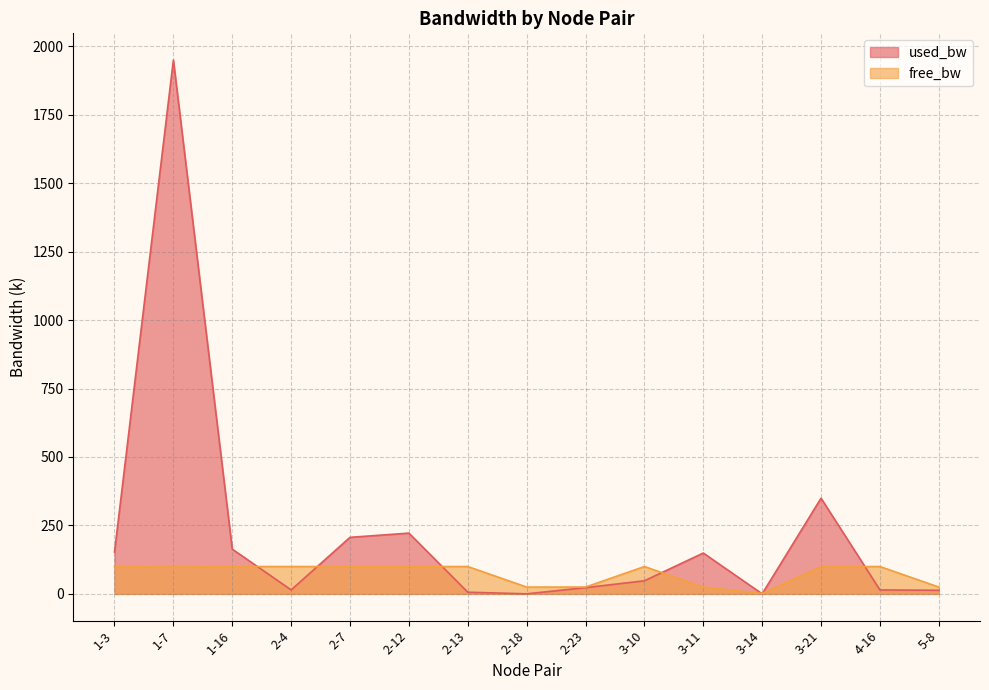

Reading left to right, list all the values displayed in this chart.

used_bw: 1-3=152.8	1-7=1949.8	1-16=163.5	2-4=14.5	2-7=206.6	2-12=221.9	2-13=6.2	2-18=0.2	2-23=22.8	3-10=47.9	3-11=149.2	3-14=0.2	3-21=349.5	4-16=14.5	5-8=13.3
free_bw: 1-3=99.8	1-7=98.0	1-16=99.8	2-4=100.0	2-7=99.8	2-12=99.8	2-13=100.0	2-18=25.0	2-23=25.0	3-10=100.0	3-11=24.9	3-14=1.5	3-21=99.7	4-16=100.0	5-8=25.0